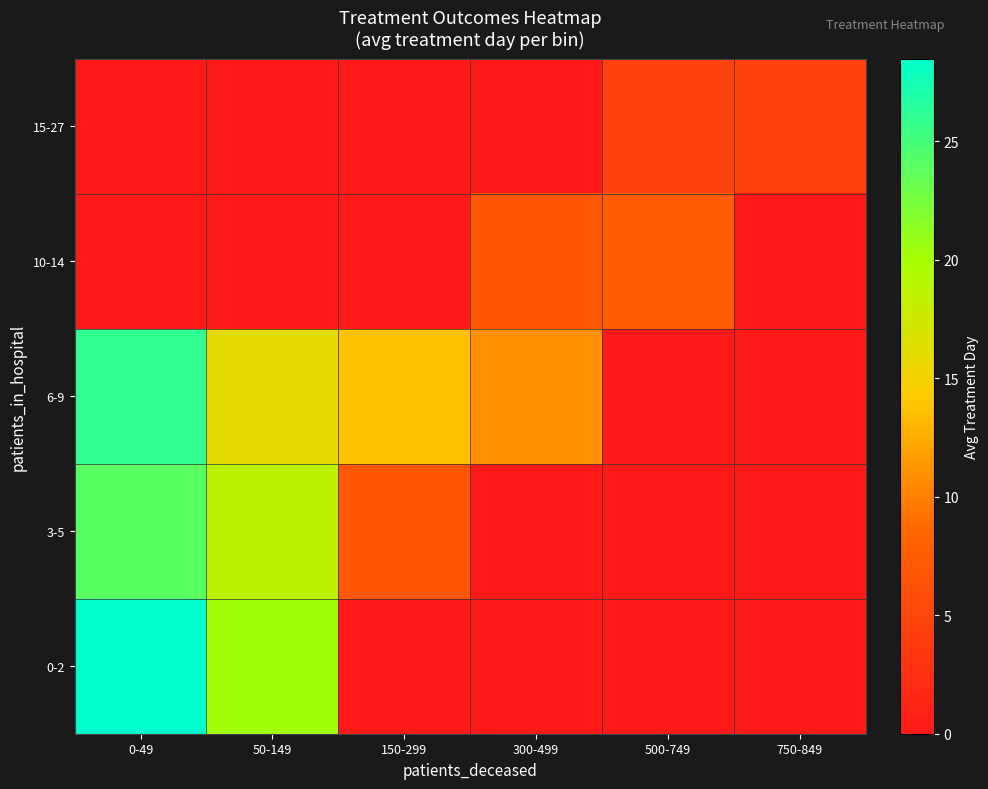

Which series has the largest range (max minus min)?

0-2